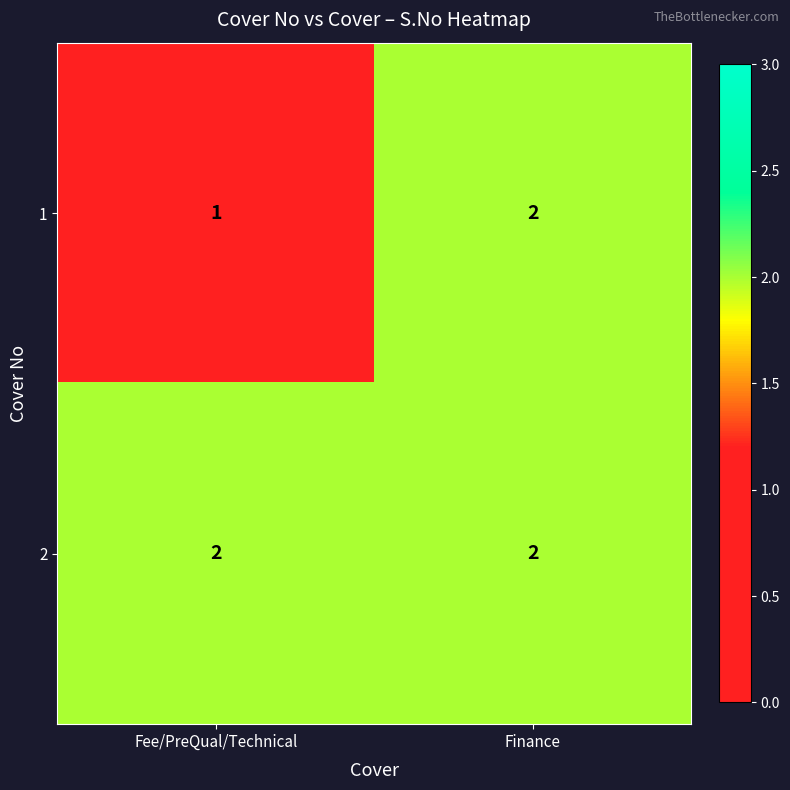

True or false: 1 has a value of 2 at Finance.

True